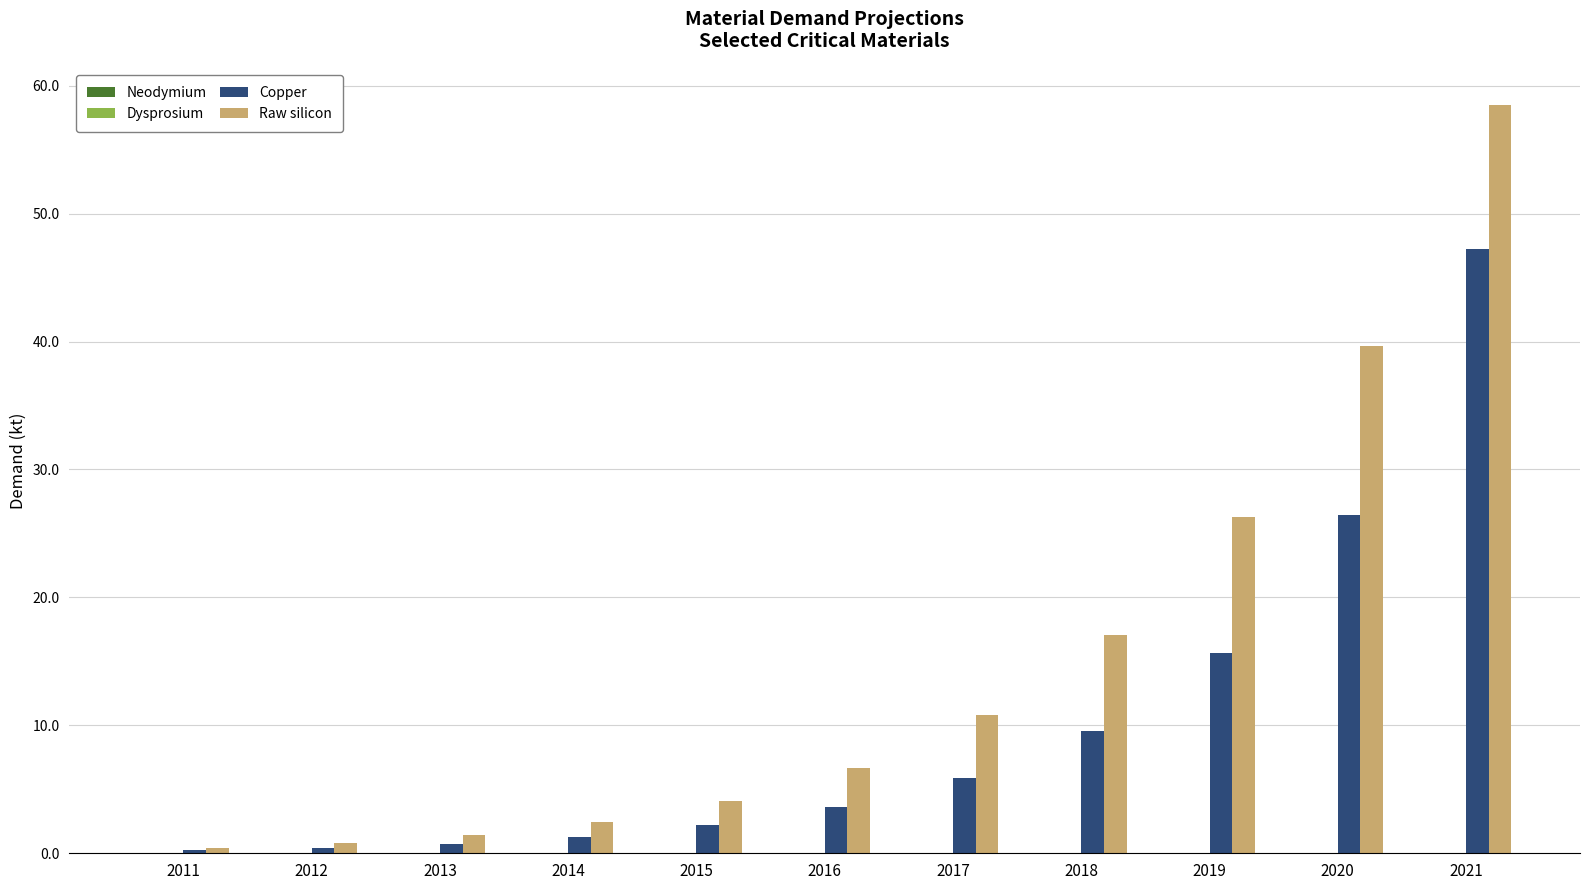

Are the bars horizontal?

No